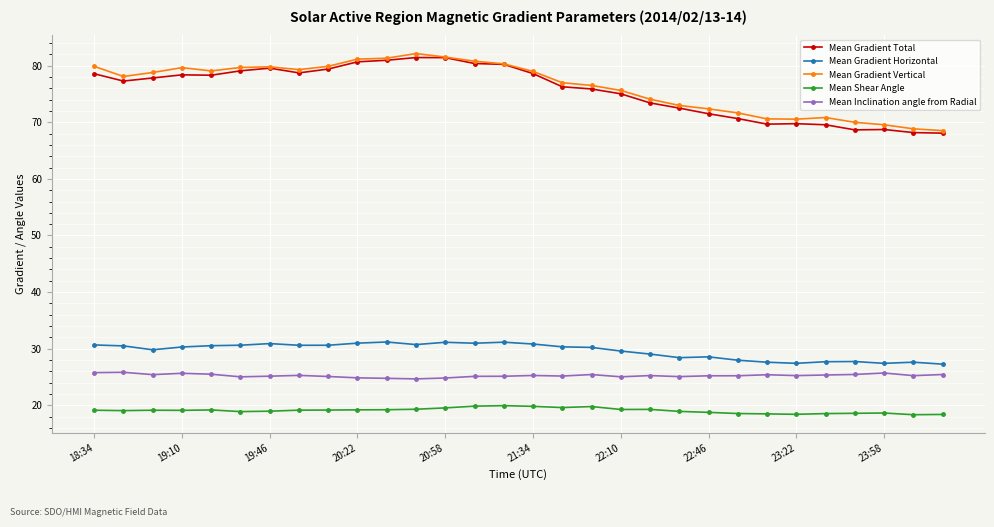

What is the greatest value displayed?

82.2